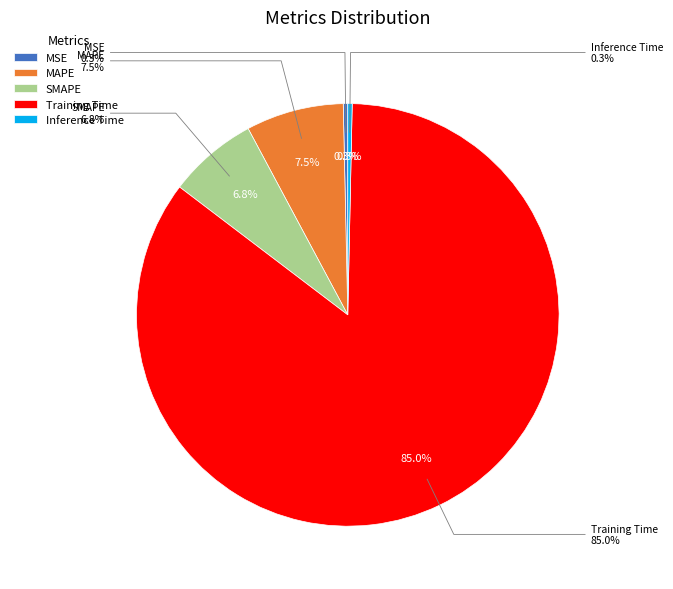

What percentage is NOT represented by Inference Time?

99.7%